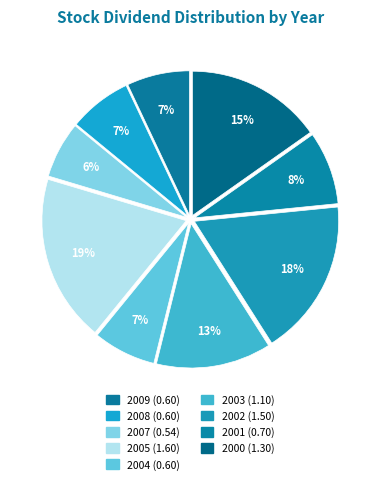

To the nearest percent, what portion does 2004 represent?

7%